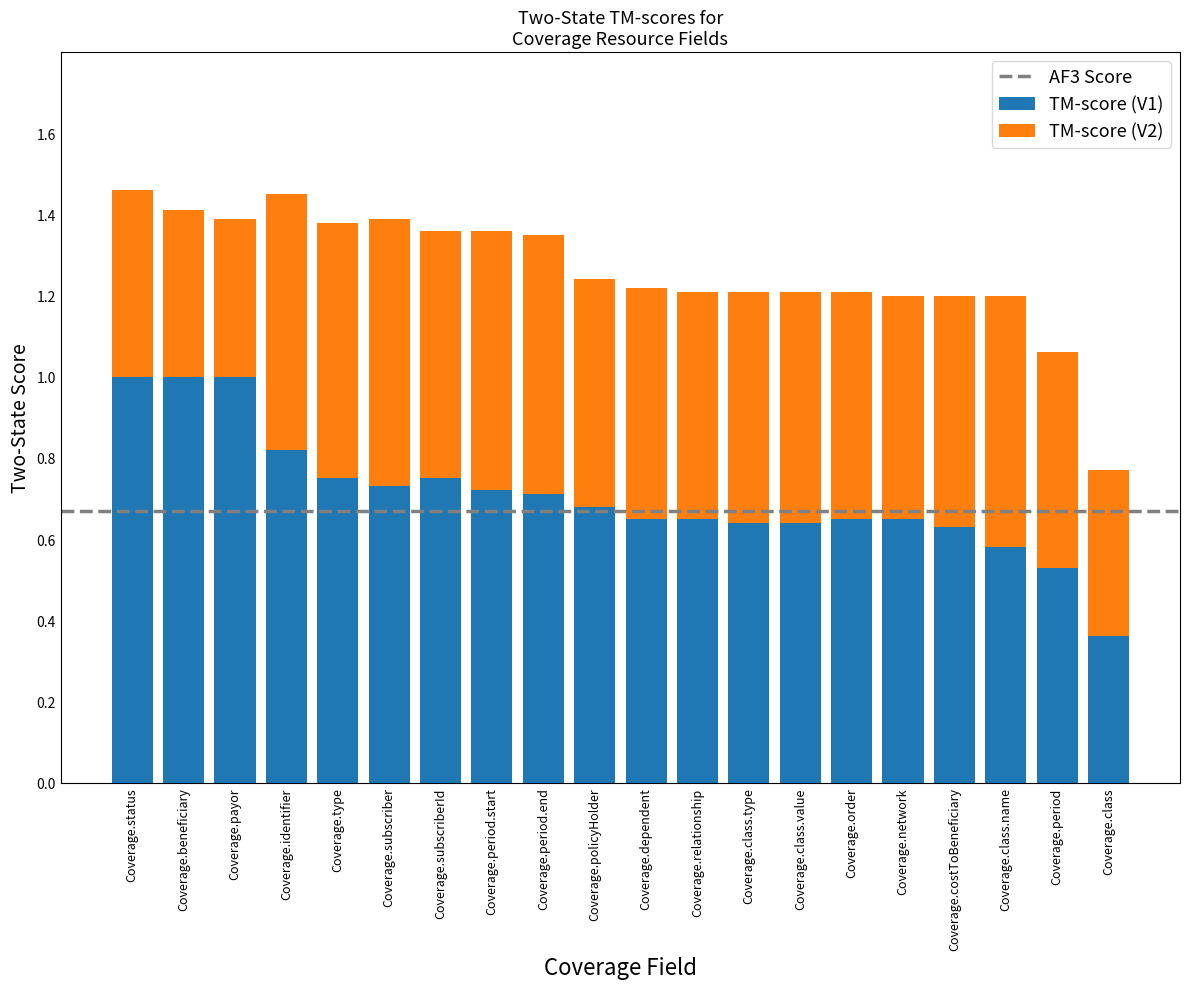

Are the bars grouped side by side (vs. stacked)?

No